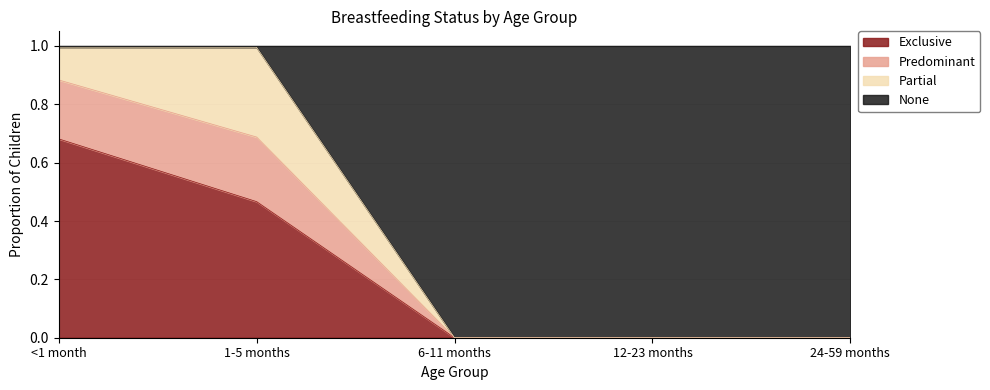

Which category has the highest value in the Exclusive series?

<1 month